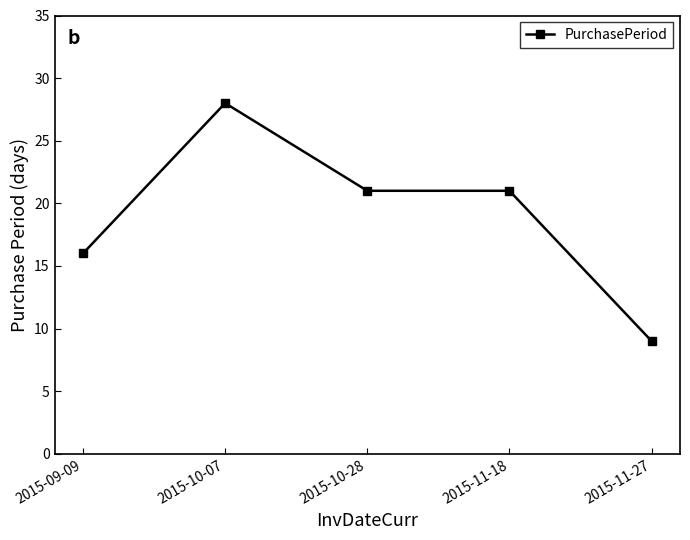

Reading right to left, extract all data points from this chart.

2015-11-27=9	2015-11-18=21	2015-10-28=21	2015-10-07=28	2015-09-09=16